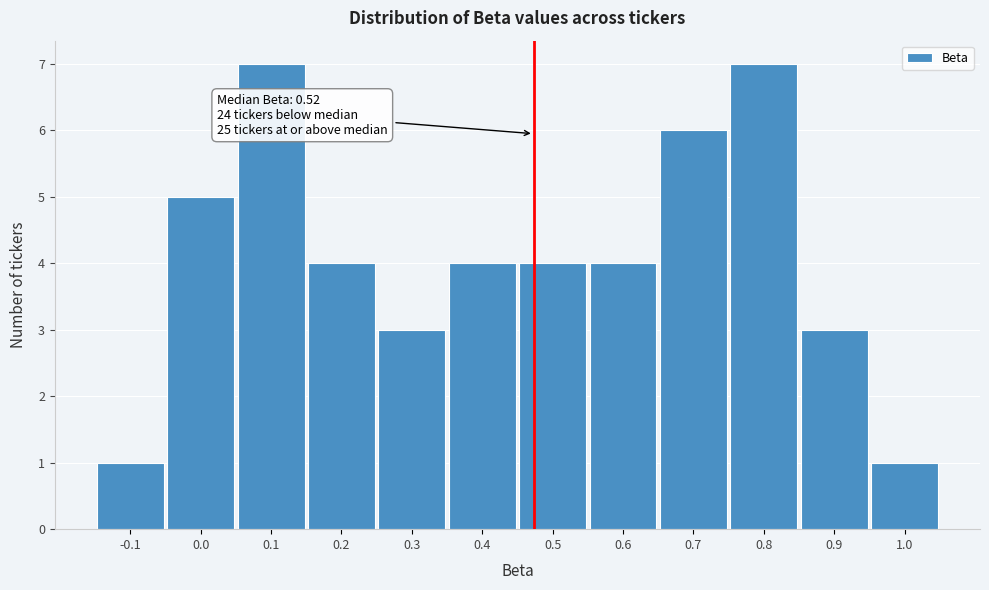

Reading right to left, extract all data points from this chart.

1.0=1	0.9=3	0.8=7	0.7=6	0.6=4	0.5=4	0.4=4	0.3=3	0.2=4	0.1=7	0.0=5	-0.1=1